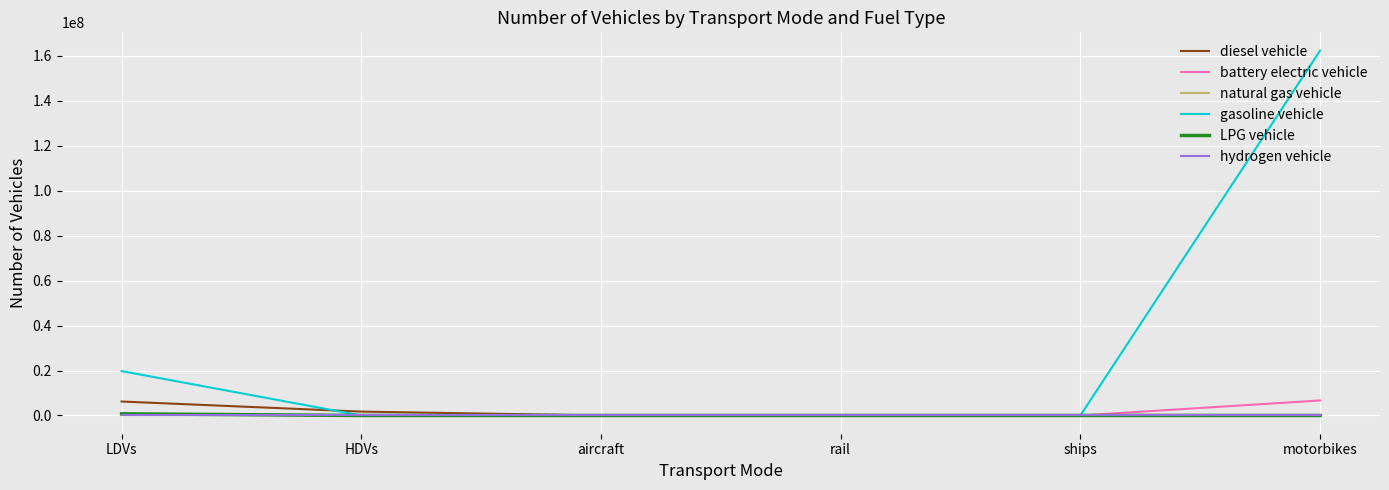

Which series has the largest range (max minus min)?

gasoline vehicle